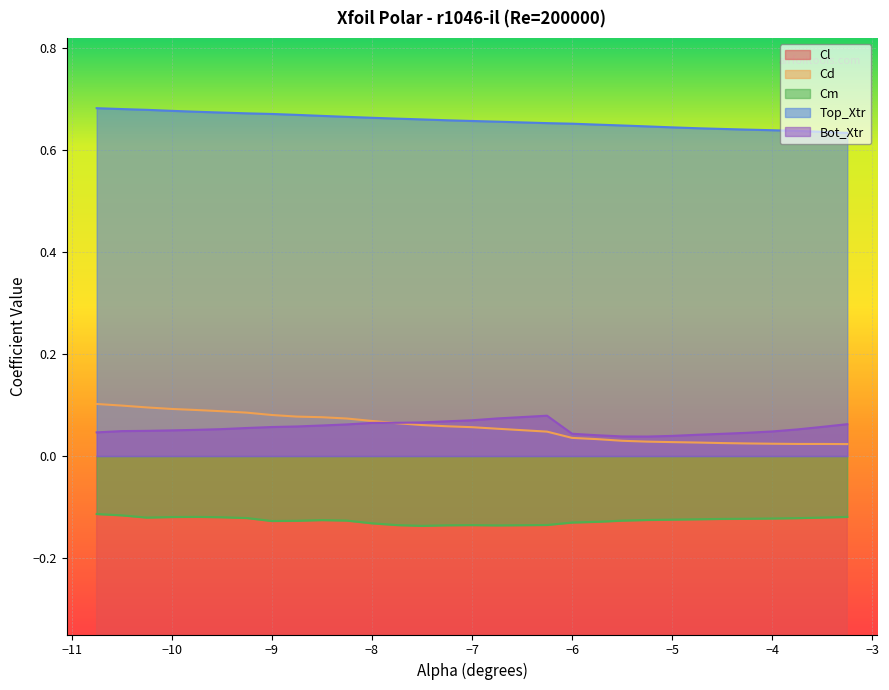

Is the value of Cm at −8 greater than the value of Top_Xtr at −4?

No